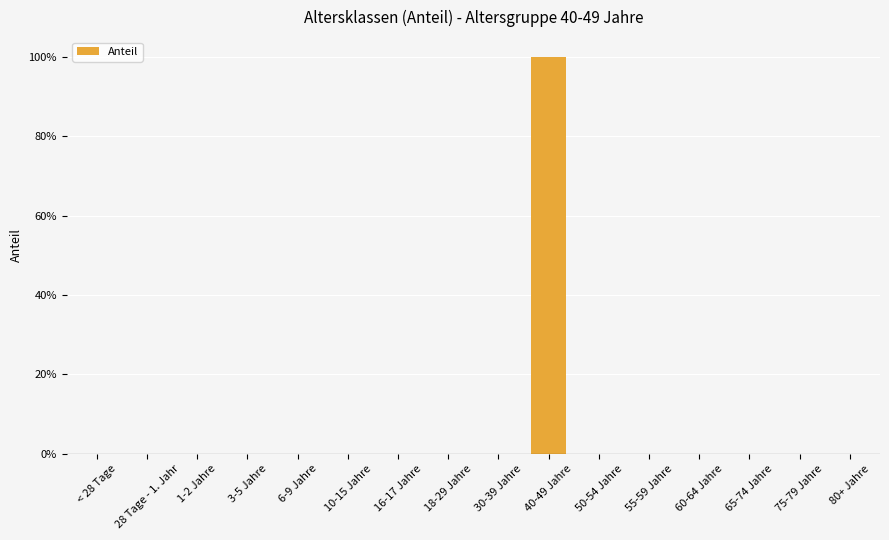

Count the values in the range 0 to 1.

16